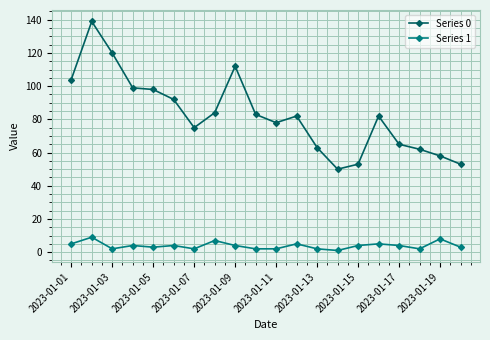

What is the sum of all Series 1 values?

78